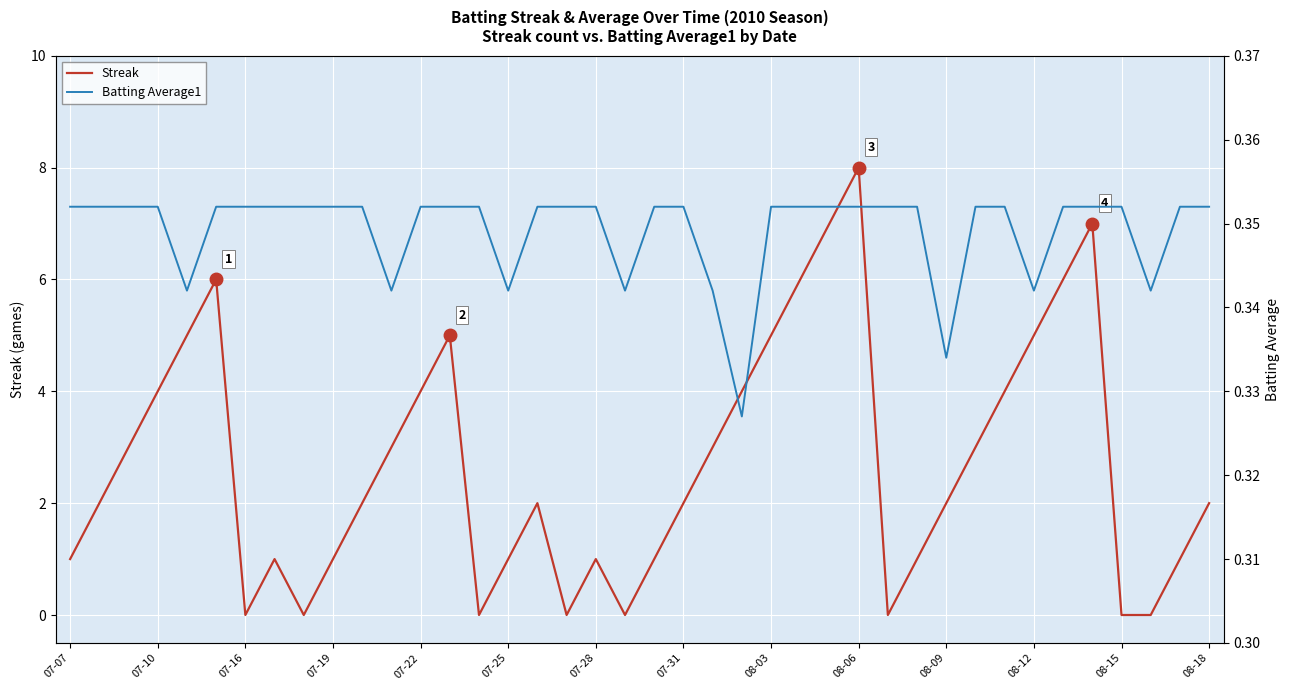

What is the highest value of the Streak series?

8